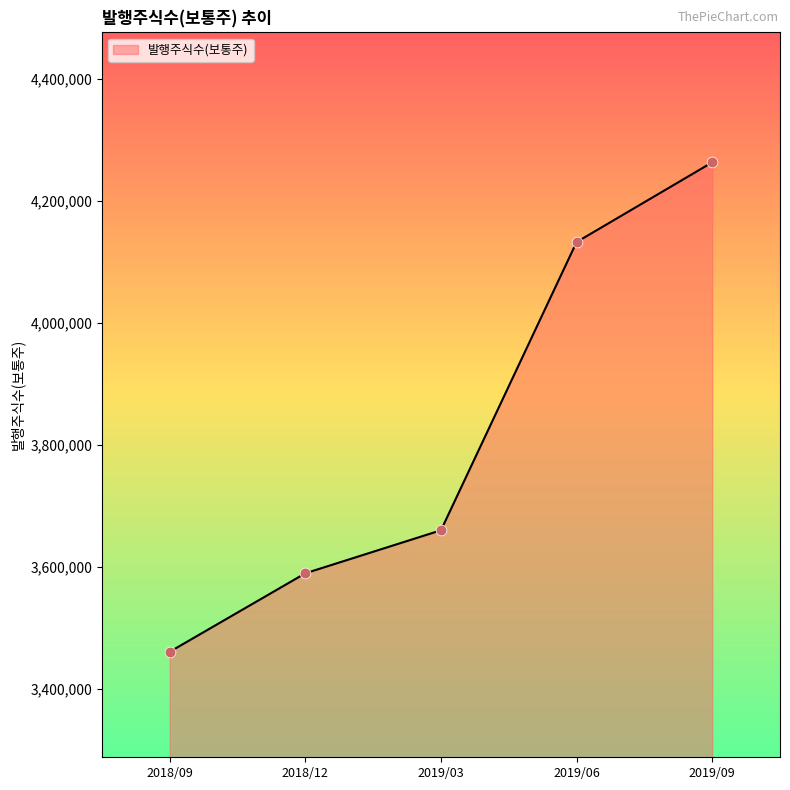

What is the ratio of the value at 2018/09 to the value at 2018/12?

1.0